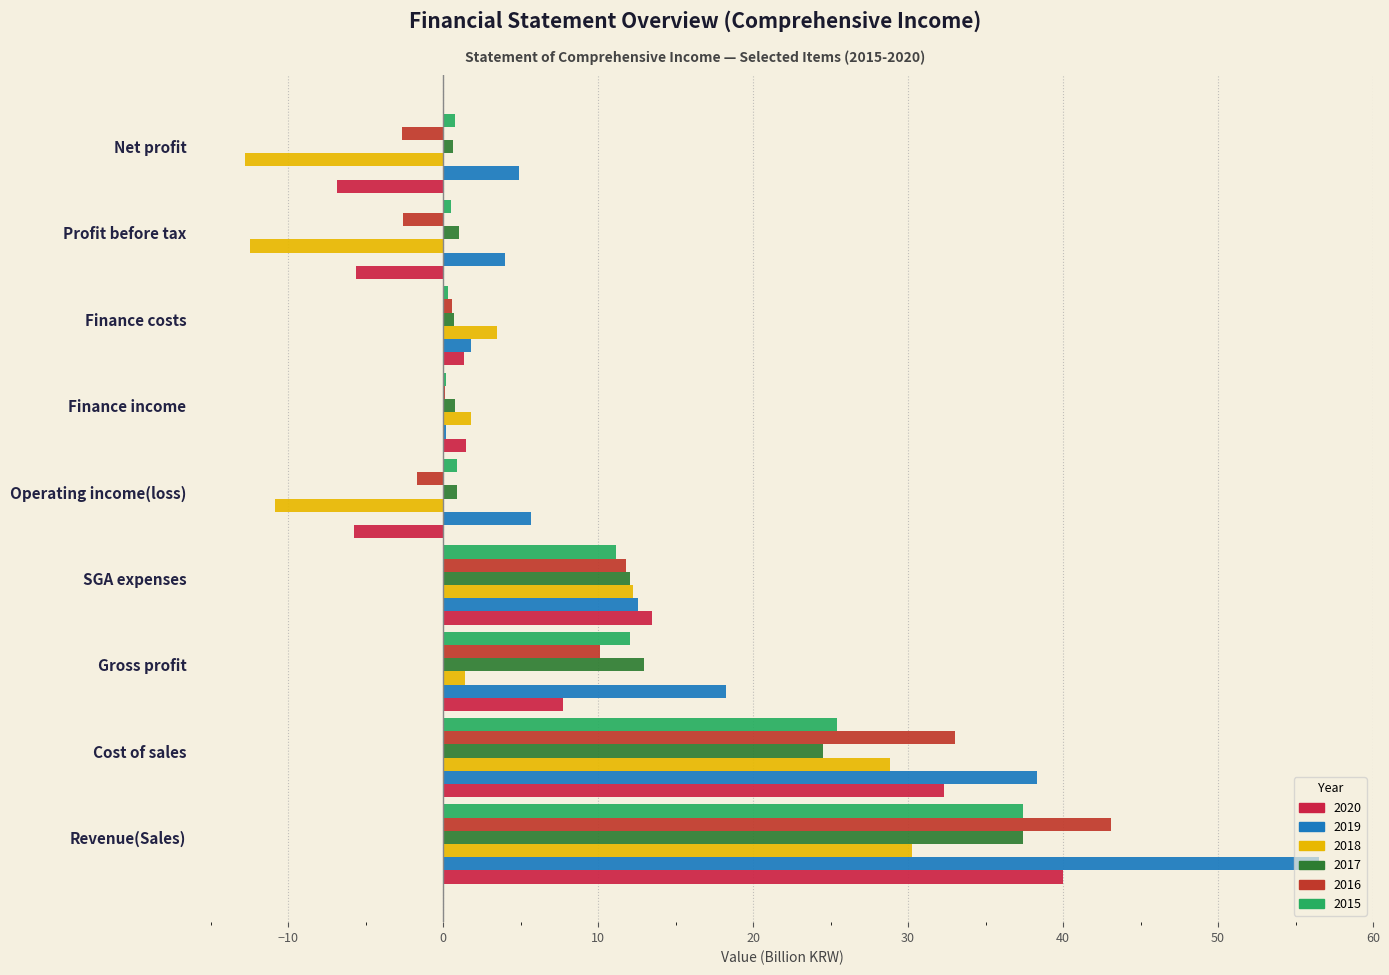

How many categories are shown in the chart?

9